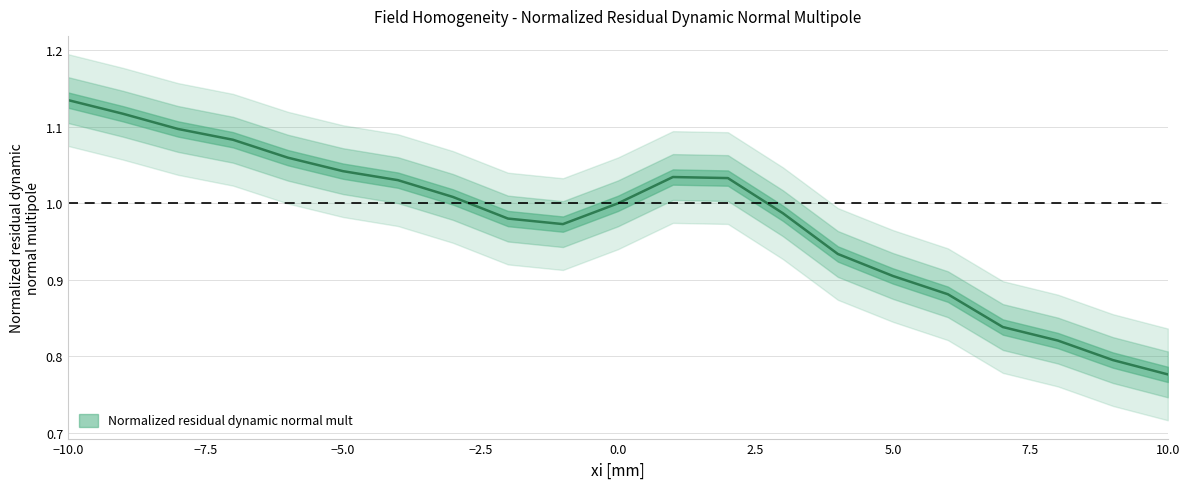

Does the chart have visible grid lines?

Yes